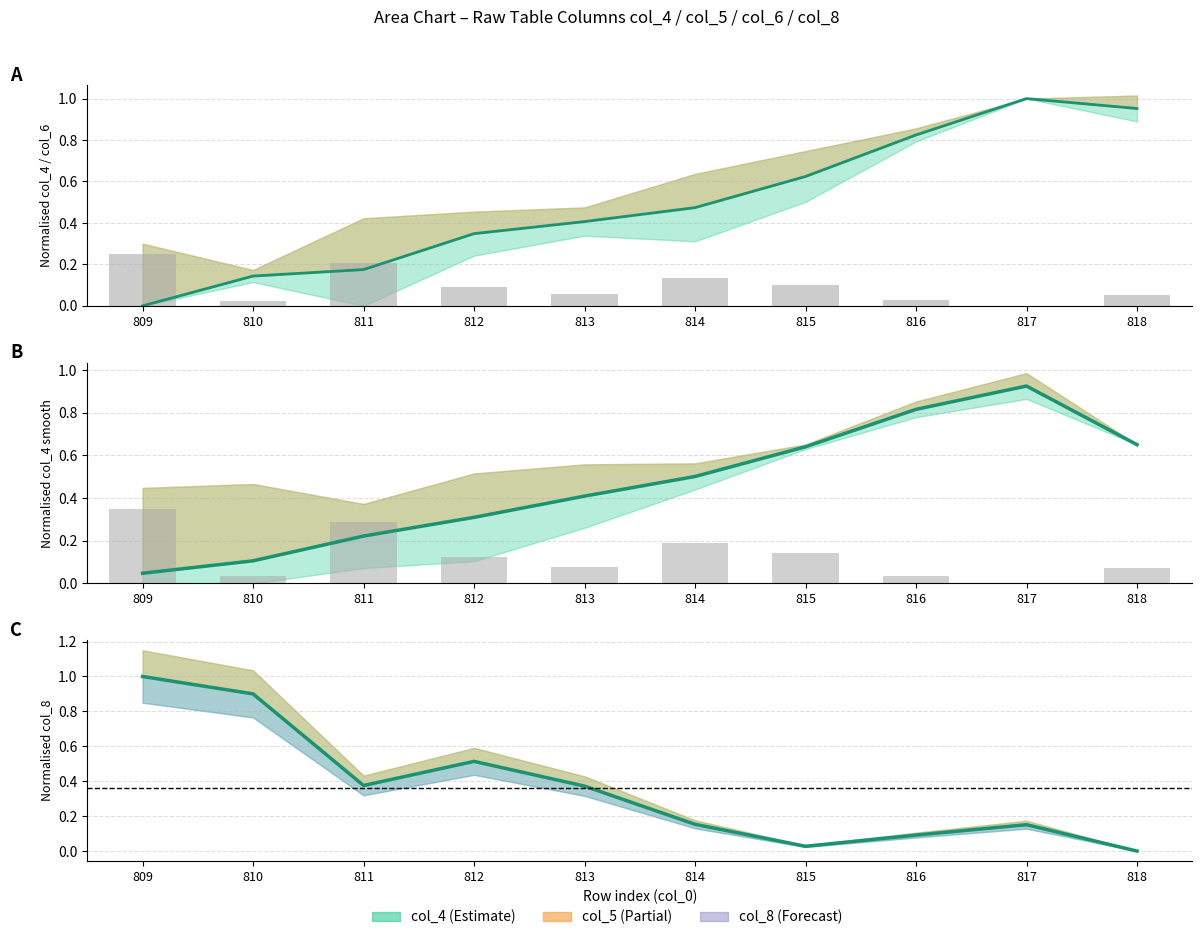

What is the difference between the maximum and minimum values in the col_8 series?

1.0